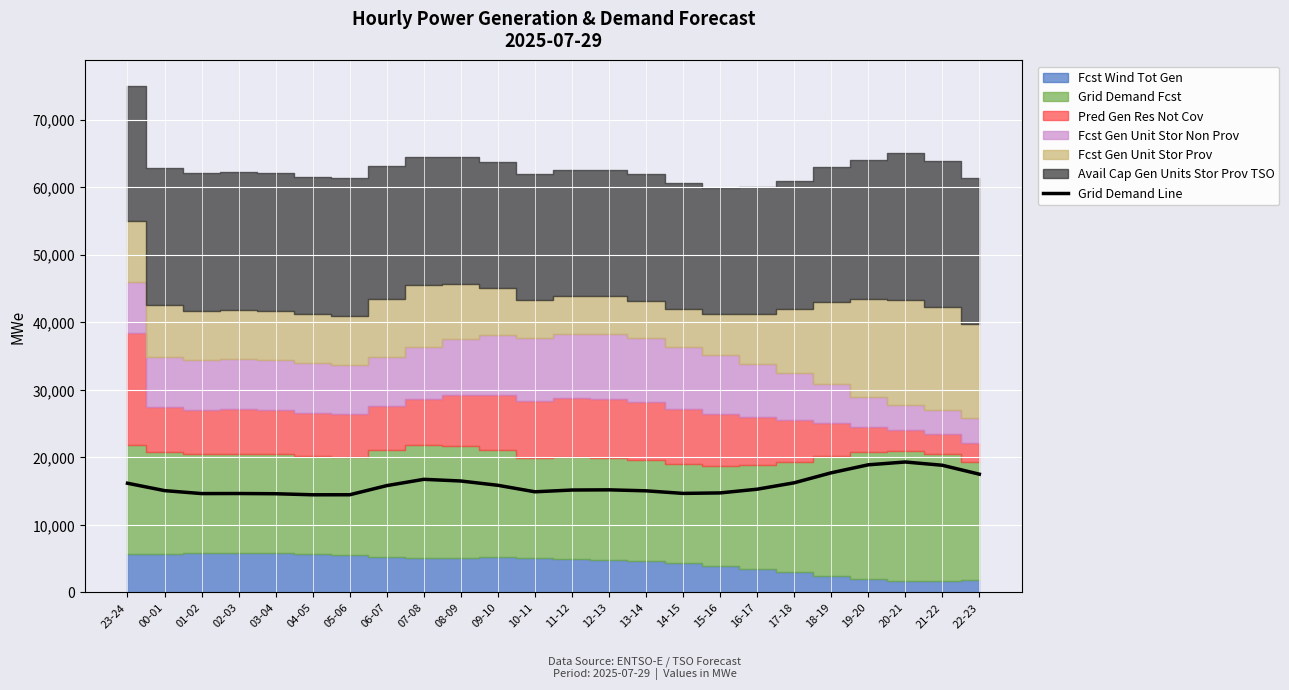

Reading left to right, list all the values displayed in this chart.

23-24=16164	00-01=15072	01-02=14632	02-03=14642	03-04=14609	04-05=14454	05-06=14459	06-07=15811	07-08=16744	08-09=16496	09-10=15859	10-11=14897	11-12=15159	12-13=15187	13-14=15041	14-15=14659	15-16=14730	16-17=15279	17-18=16228	18-19=17709	19-20=18892	20-21=19311	21-22=18827	22-23=17505